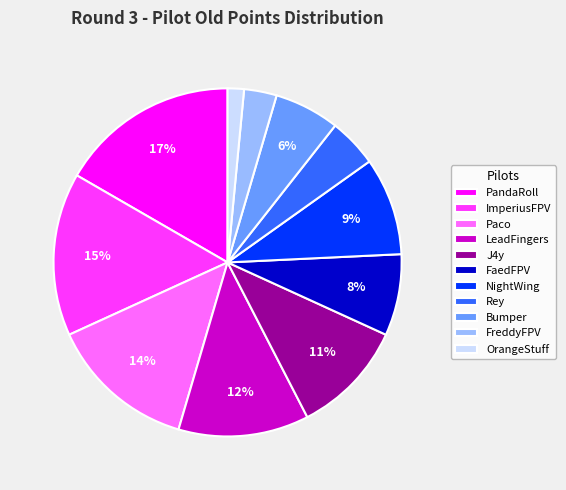

Is there any slice that represents more than half of the pie?

No